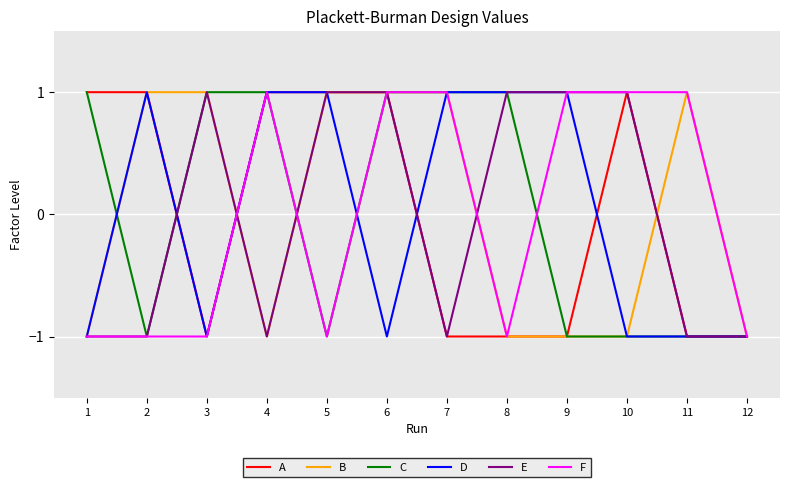

At which category is the sum across all series the highest?

6